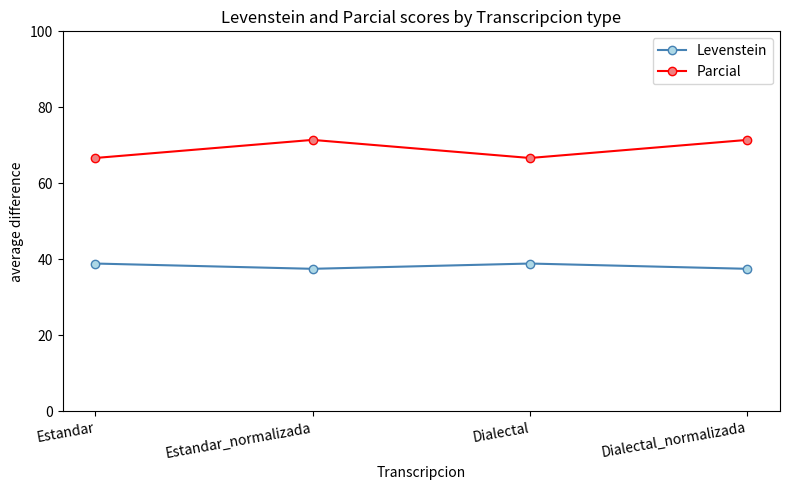

What is the total value across all series at Estandar?

105.6